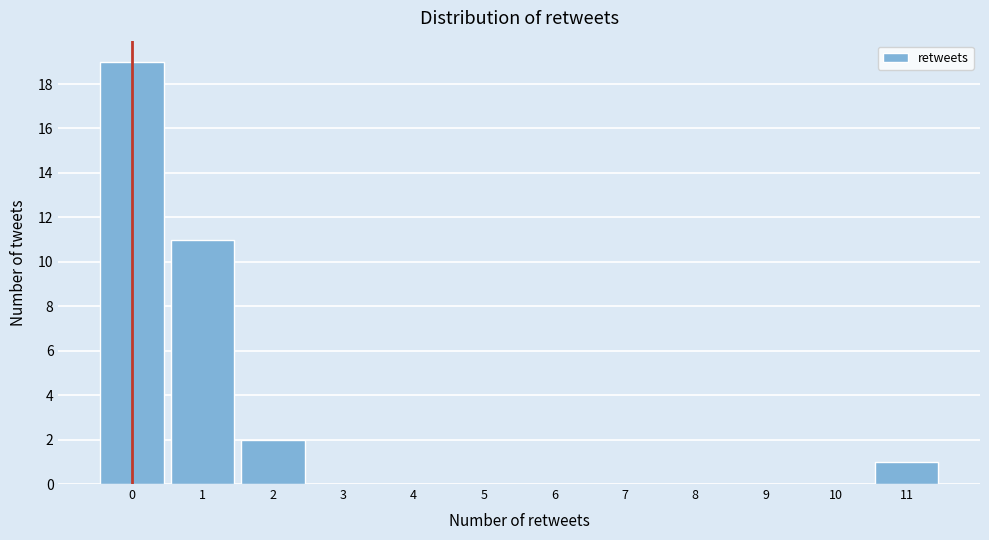

Which range on the x-axis has the tallest bar?

-0.5 to 0.5